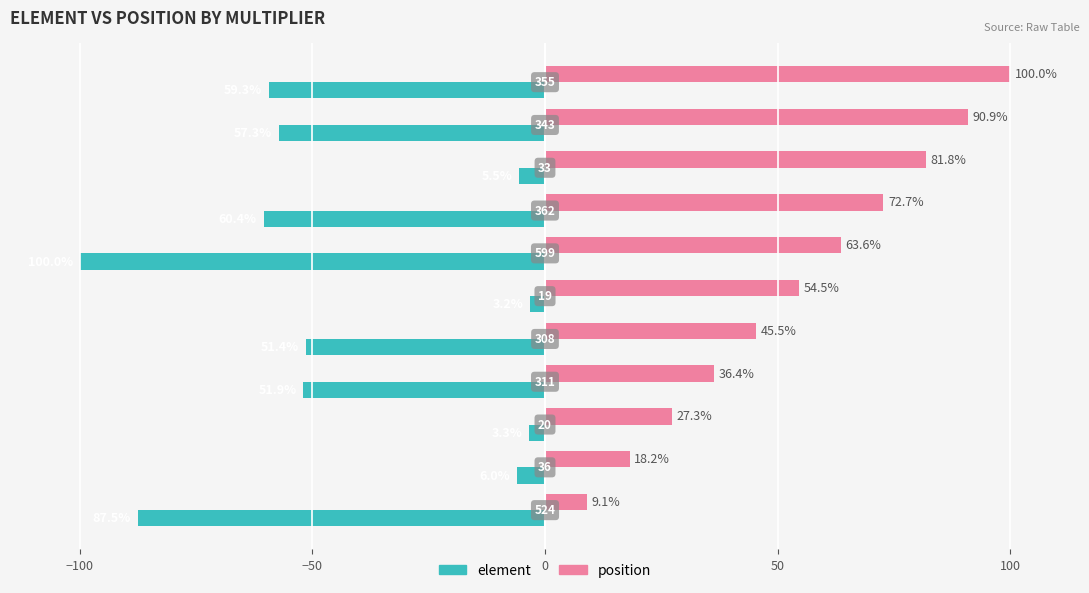

What are all the series names shown in the legend?

element, position